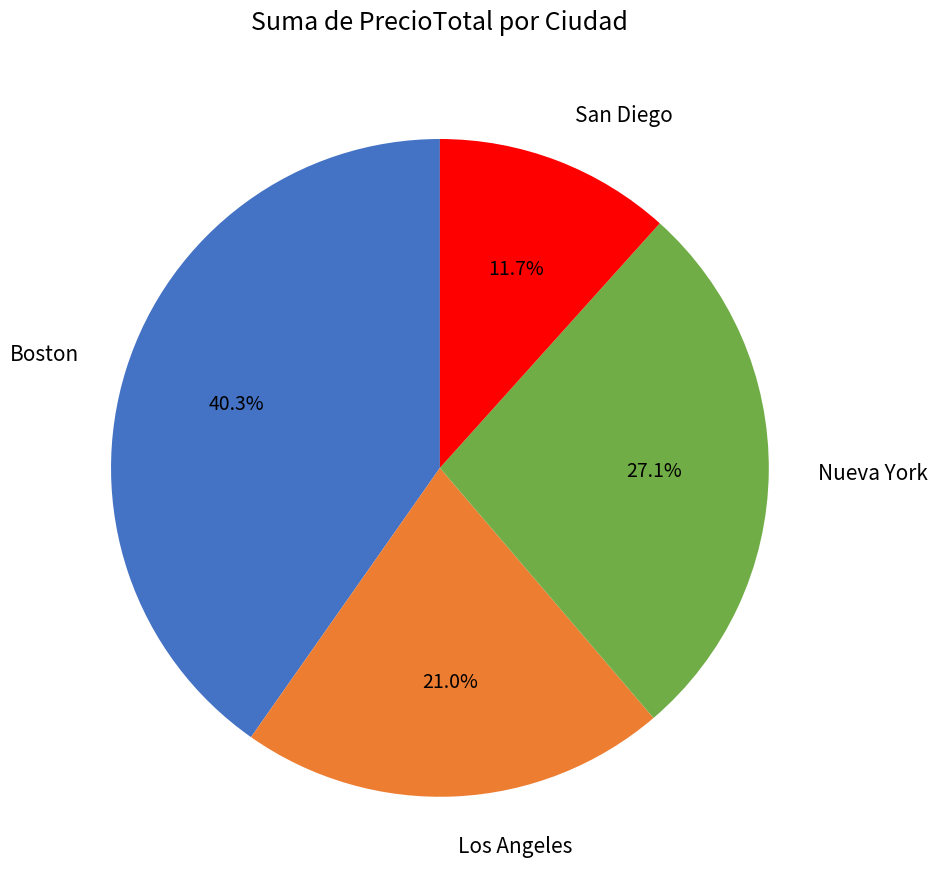

Is there any slice that represents more than half of the pie?

No